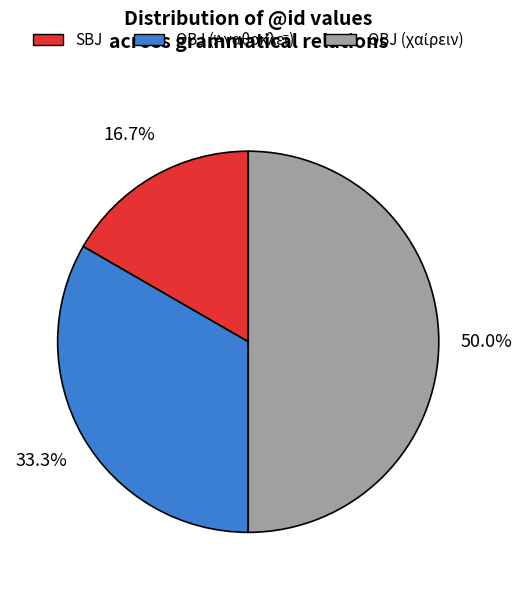

Which category has the smallest portion of the pie?

SBJ